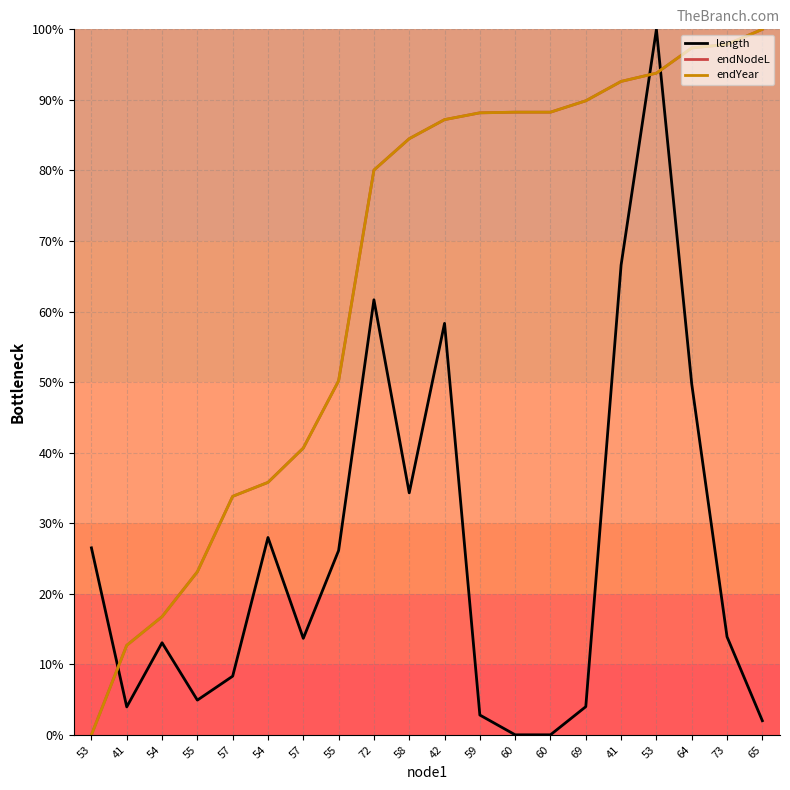

What is the difference between the maximum and minimum values in the endNodeL series?

100.0